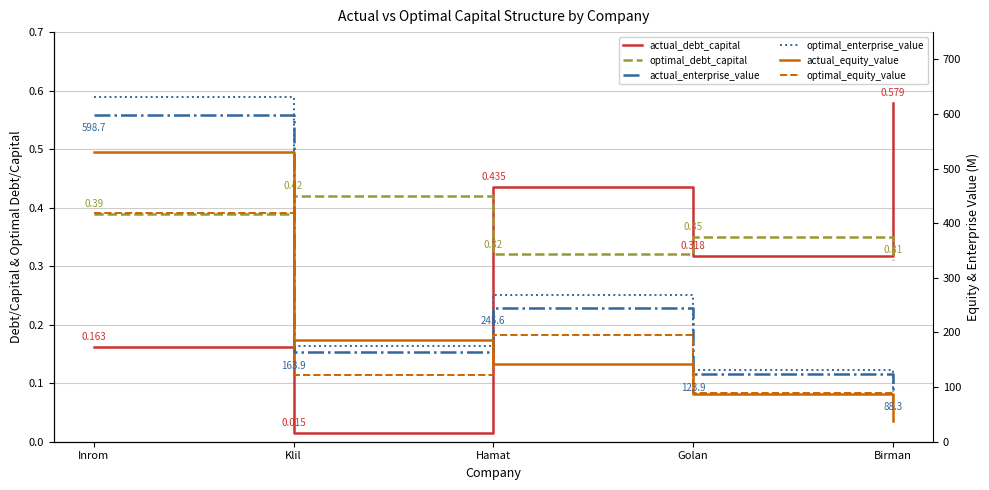

How many values in the actual_equity_value series exceed 142?

3